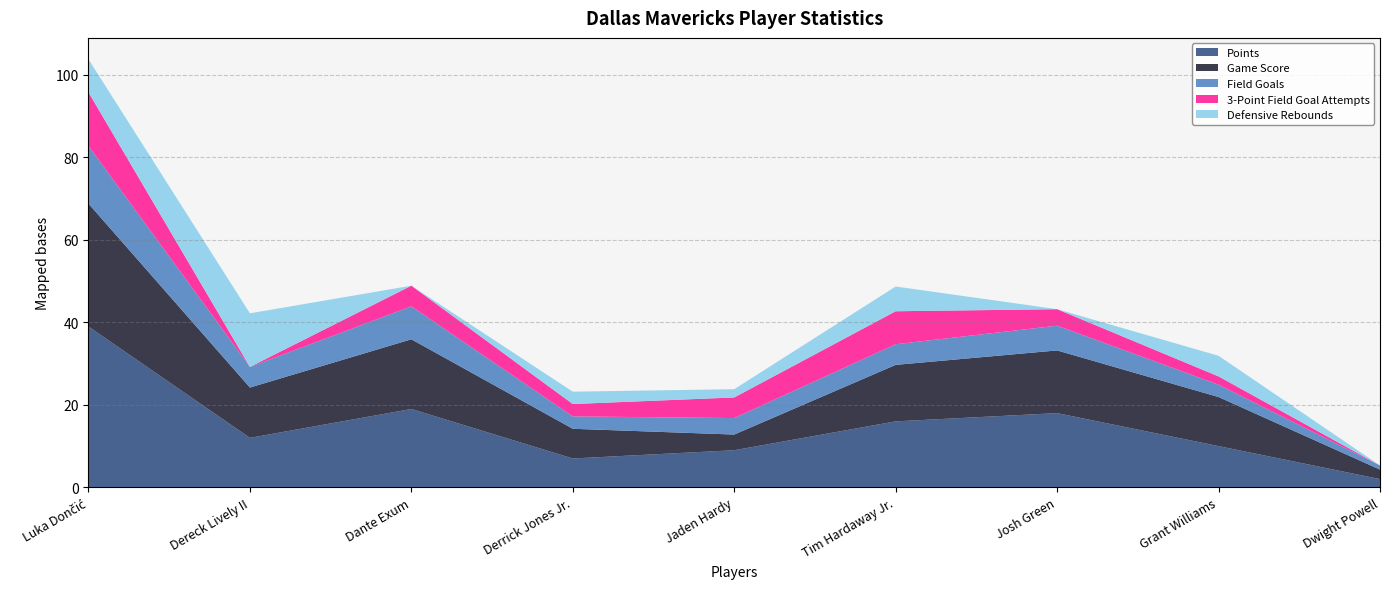

Reading right to left, extract all data points from this chart.

Points: 2.0	10.0	18.0	16.0	9.0	7.0	19.0	12.0	39.0
Game Score: 2.3	11.9	15.2	13.7	3.8	7.2	16.9	12.2	29.8
Field Goals: 1.0	3.0	6.0	5.0	4.0	3.0	8.0	5.0	14.0
3-Point Field Goal Attempts: 0.0	2.0	4.0	8.0	5.0	3.0	5.0	0.0	13.0
Defensive Rebounds: 0.0	5.0	0.0	6.0	2.0	3.0	0.0	13.0	8.0